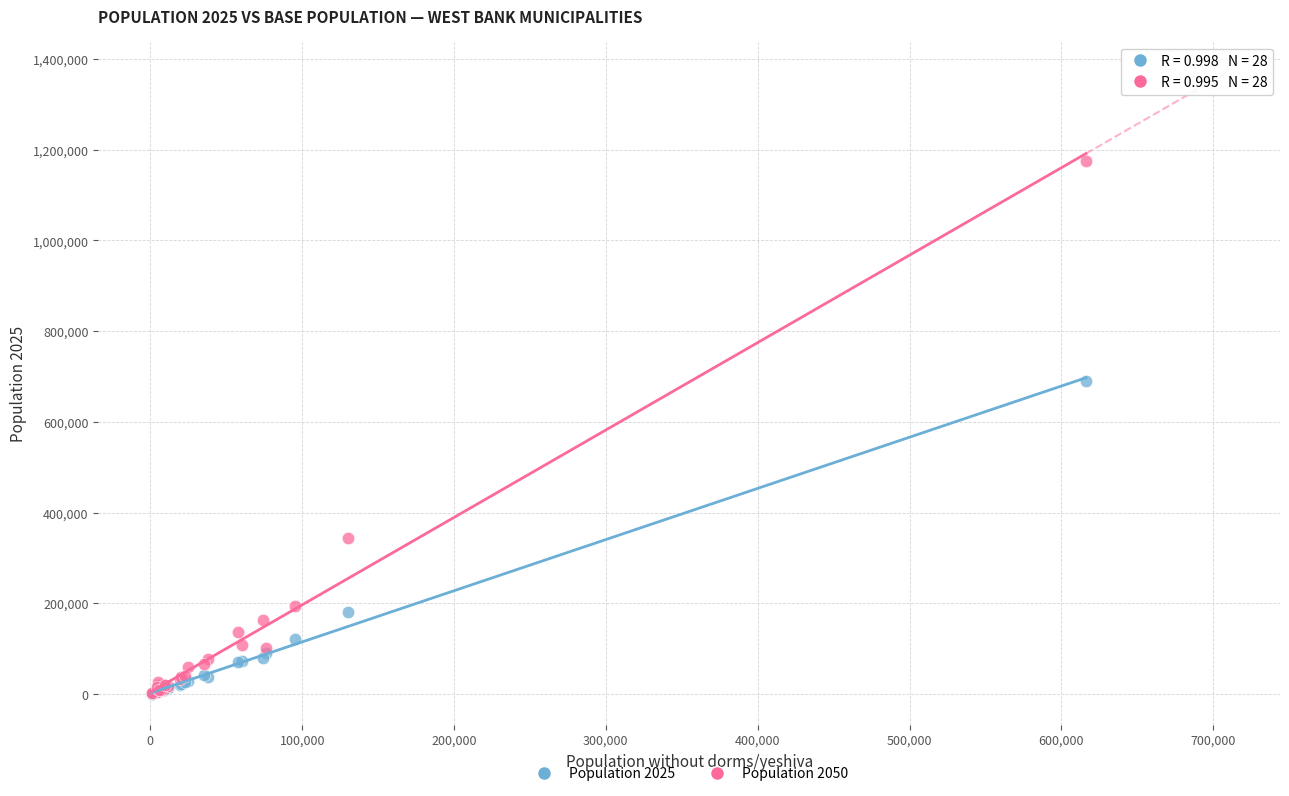

Across all series, what Y value is closest to 588522?

689662.3